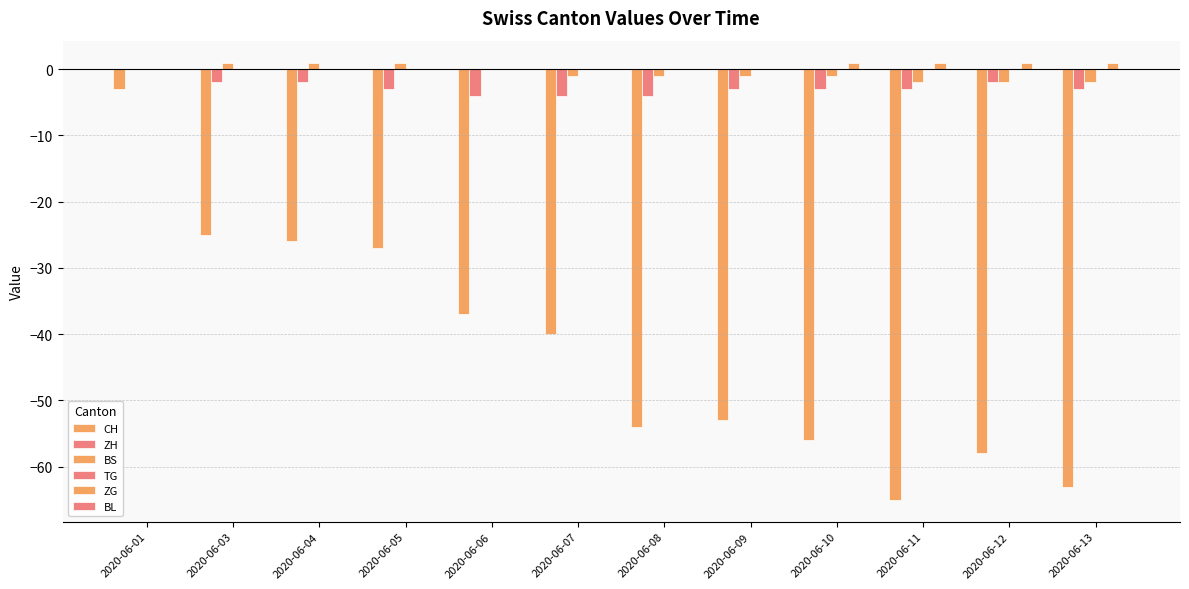

Reading left to right, what are all the values shown in this chart?

CH: 2020-06-01=-3	2020-06-03=-25	2020-06-04=-26	2020-06-05=-27	2020-06-06=-37	2020-06-07=-40	2020-06-08=-54	2020-06-09=-53	2020-06-10=-56	2020-06-11=-65	2020-06-12=-58	2020-06-13=-63
ZH: 2020-06-01=0	2020-06-03=-2	2020-06-04=-2	2020-06-05=-3	2020-06-06=-4	2020-06-07=-4	2020-06-08=-4	2020-06-09=-3	2020-06-10=-3	2020-06-11=-3	2020-06-12=-2	2020-06-13=-3
BS: 2020-06-01=0	2020-06-03=1	2020-06-04=1	2020-06-05=1	2020-06-06=0	2020-06-07=-1	2020-06-08=-1	2020-06-09=-1	2020-06-10=-1	2020-06-11=-2	2020-06-12=-2	2020-06-13=-2
TG: 2020-06-01=0	2020-06-03=0	2020-06-04=0	2020-06-05=0	2020-06-06=0	2020-06-07=0	2020-06-08=0	2020-06-09=0	2020-06-10=0	2020-06-11=0	2020-06-12=0	2020-06-13=0
ZG: 2020-06-01=0	2020-06-03=0	2020-06-04=0	2020-06-05=0	2020-06-06=0	2020-06-07=0	2020-06-08=0	2020-06-09=0	2020-06-10=1	2020-06-11=1	2020-06-12=1	2020-06-13=1
BL: 2020-06-01=0	2020-06-03=0	2020-06-04=0	2020-06-05=0	2020-06-06=0	2020-06-07=0	2020-06-08=0	2020-06-09=0	2020-06-10=0	2020-06-11=0	2020-06-12=0	2020-06-13=0